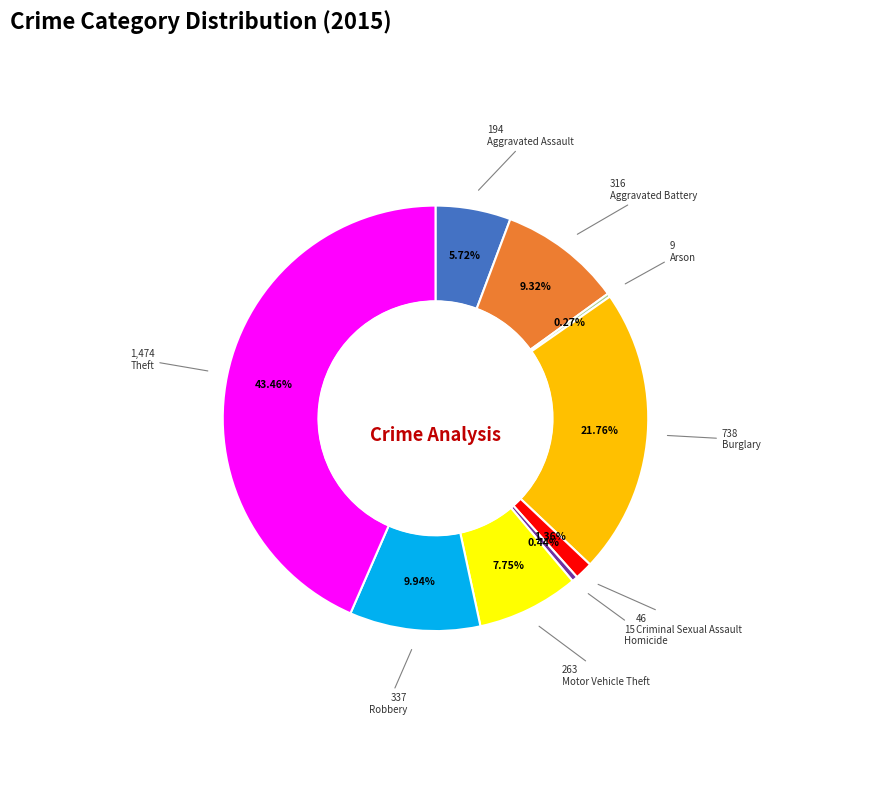

Does any single category account for the majority?

No